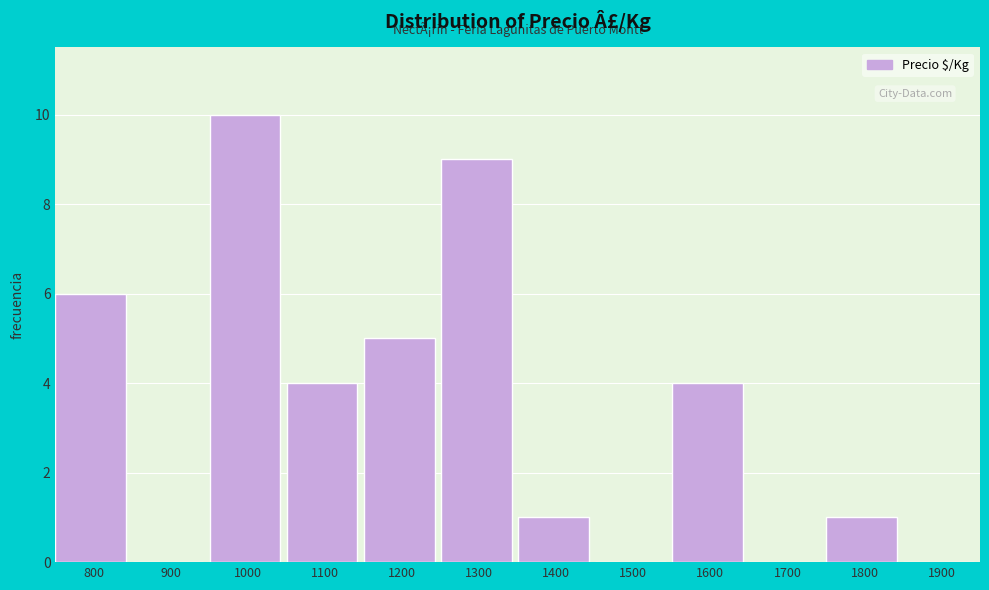

Reading left to right, what are all the values shown in this chart?

800=6	900=0	1000=10	1100=4	1200=5	1300=9	1400=1	1500=0	1600=4	1700=0	1800=1	1900=0